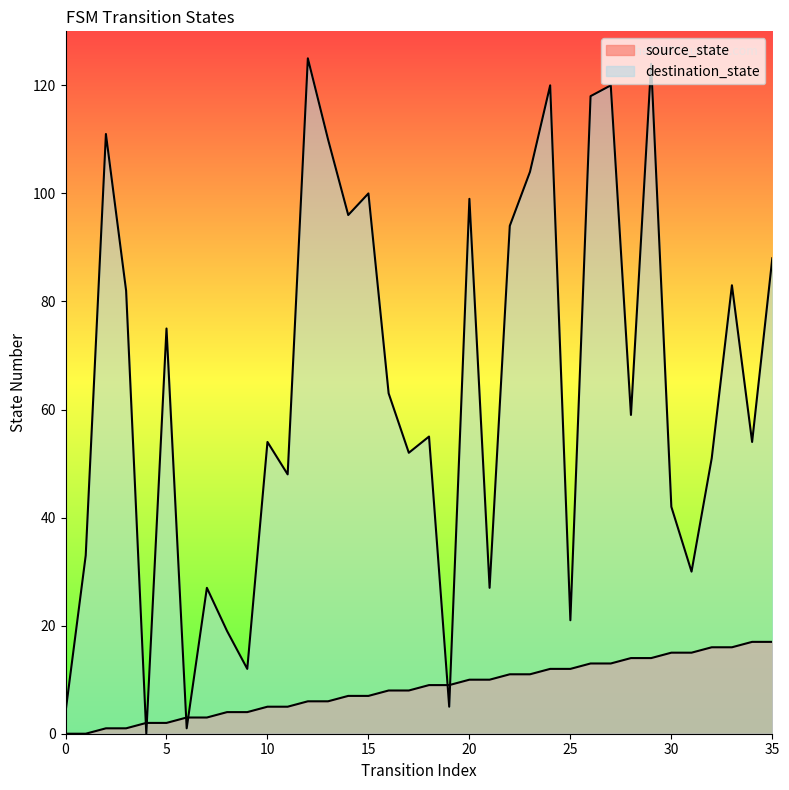

How many data points does each series have?

36